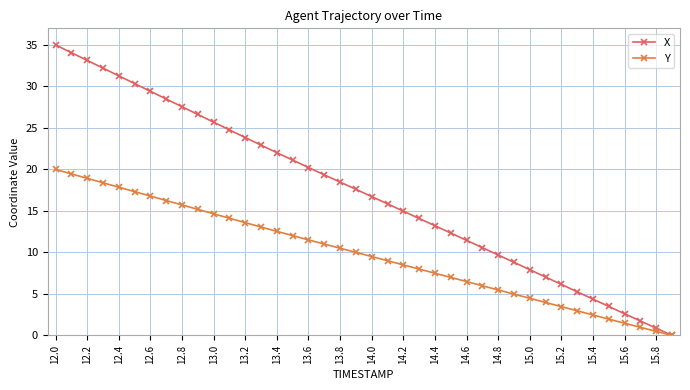

What is the value of the X point at the 20th from the left?

17.6